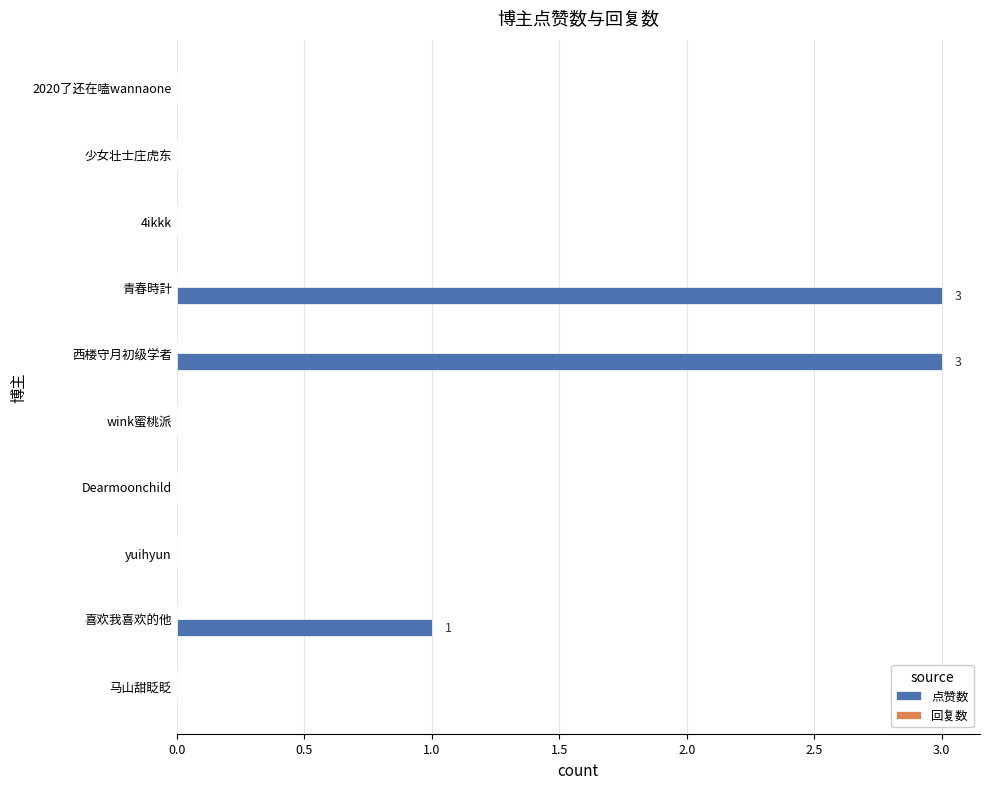

What is the maximum value shown in the chart?

3